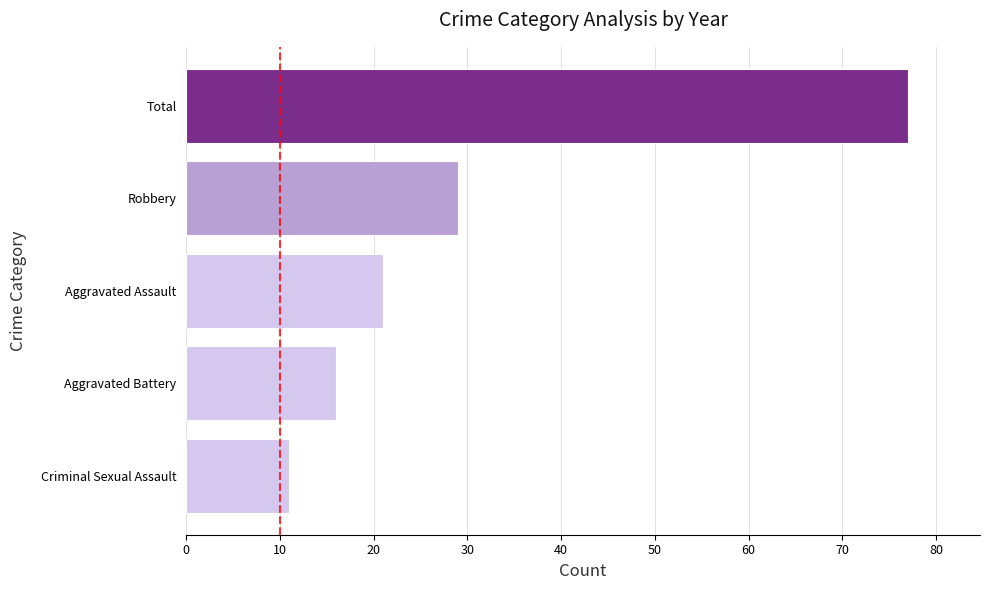

Rank the categories by value from highest to lowest.

Total, Robbery, Aggravated Assault, Aggravated Battery, Criminal Sexual Assault